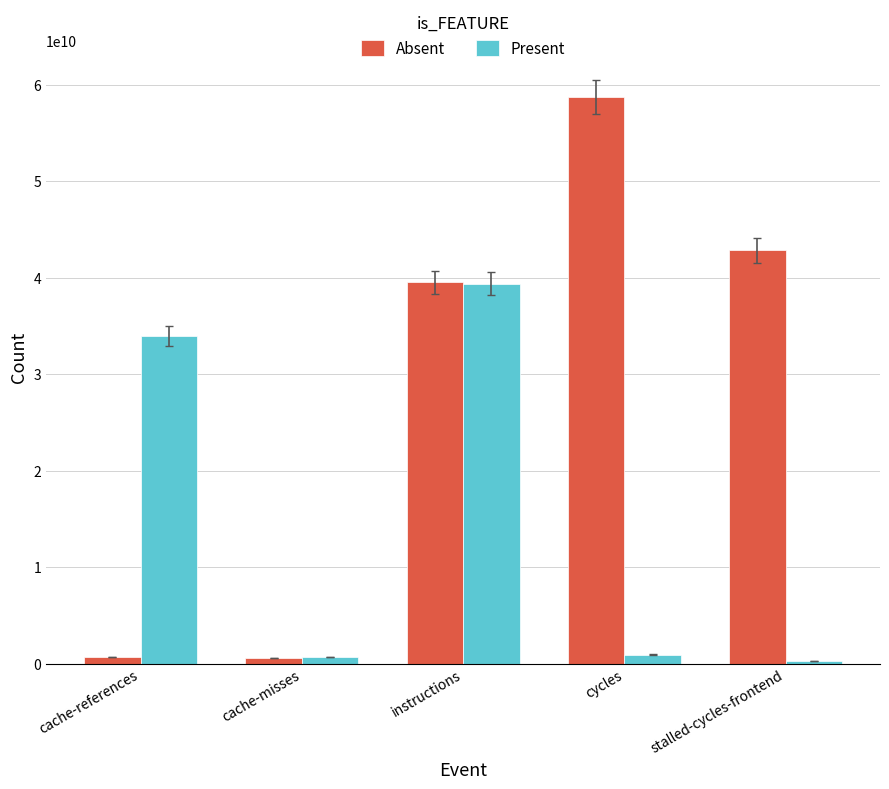

How many bars are there in total?

10